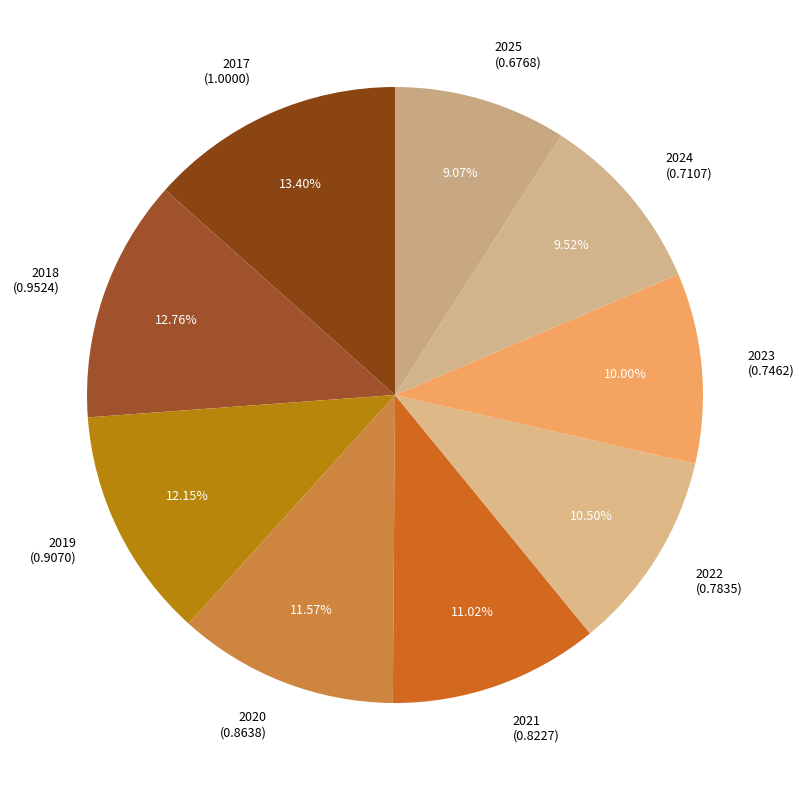

Is there a majority slice in this chart?

No